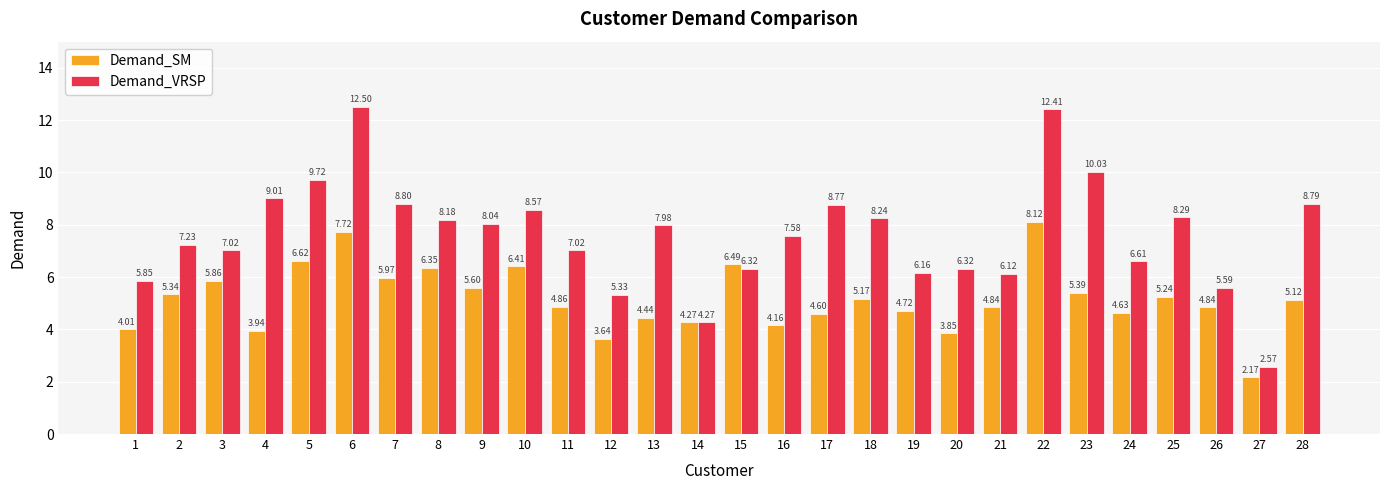

What is the difference between the maximum and minimum values in the Demand_VRSP series?

9.9